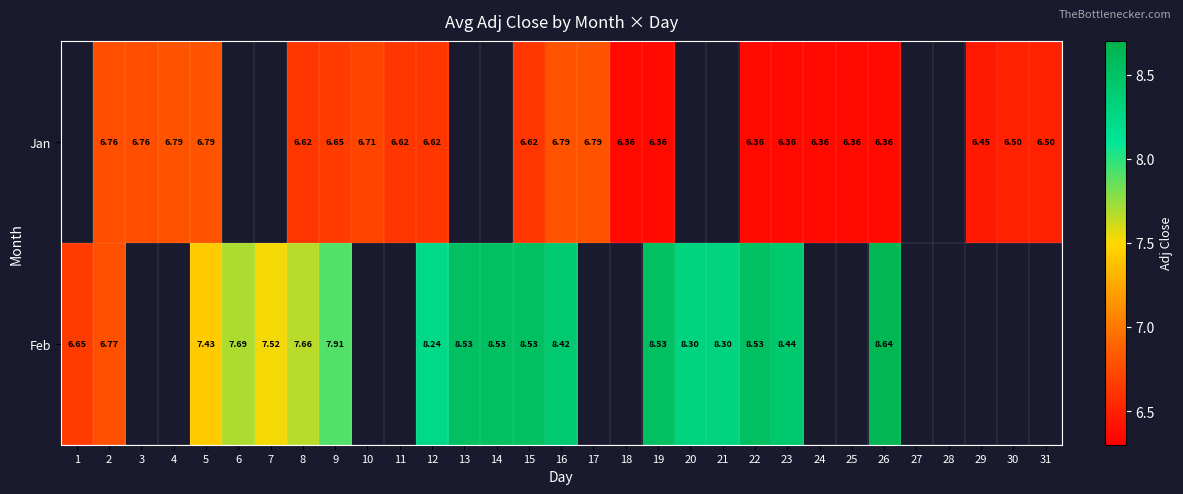

Between 2 and 22, which series saw the biggest shift?

Feb